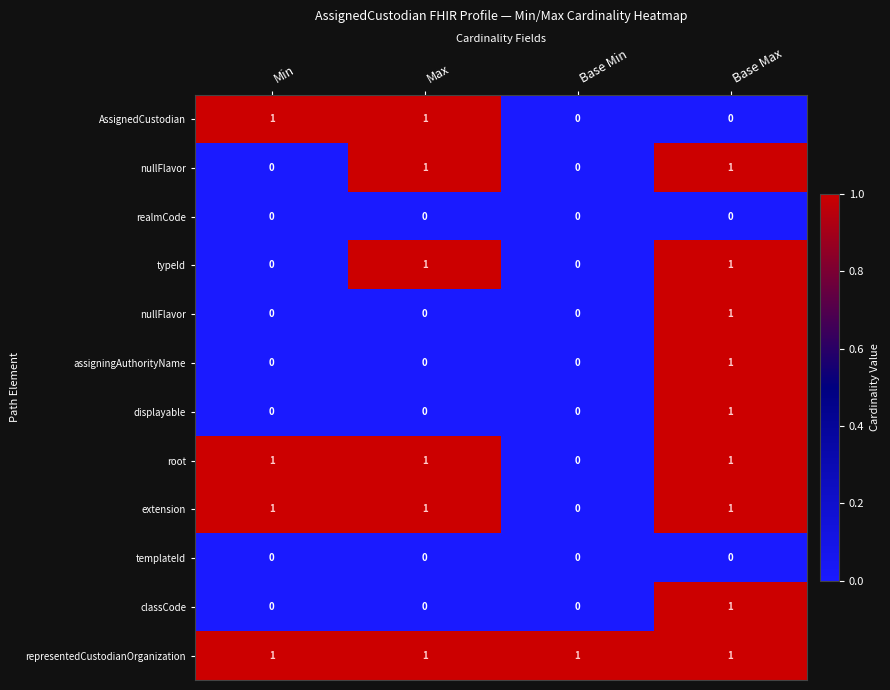

At how many categories does at least one series exceed 0?

4